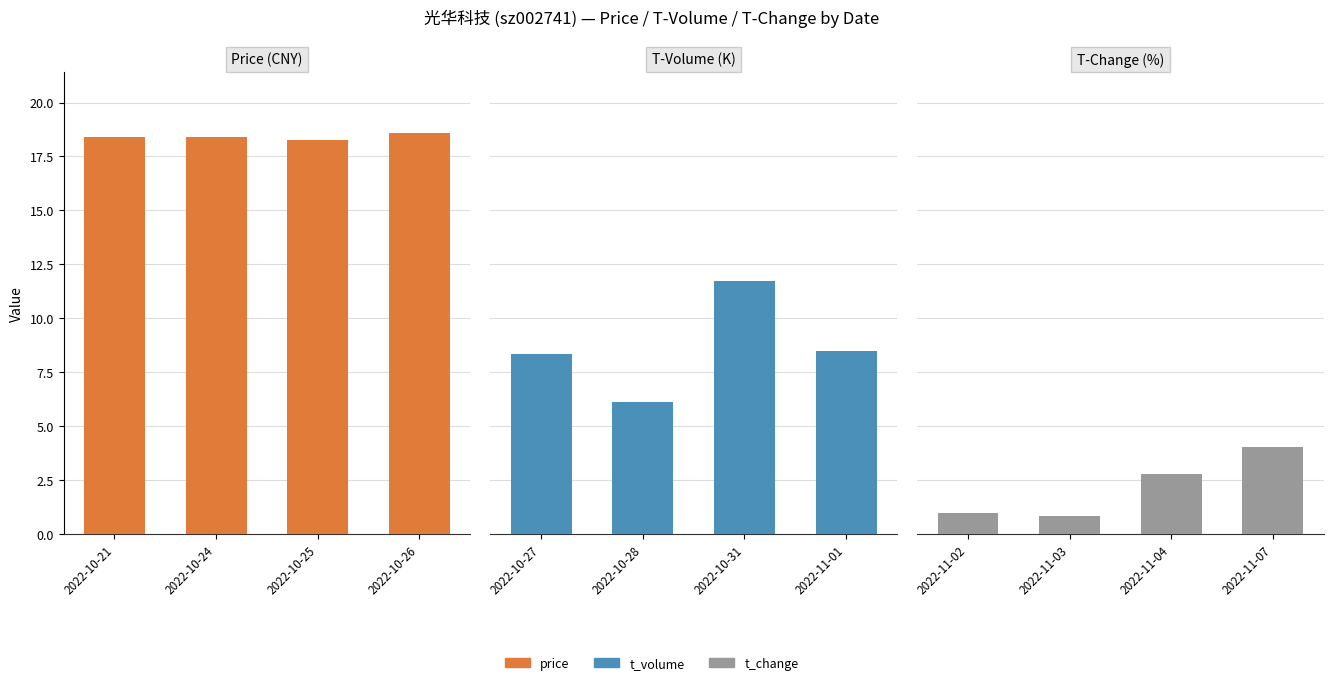

At which label is price closest to 18?

2022-10-25